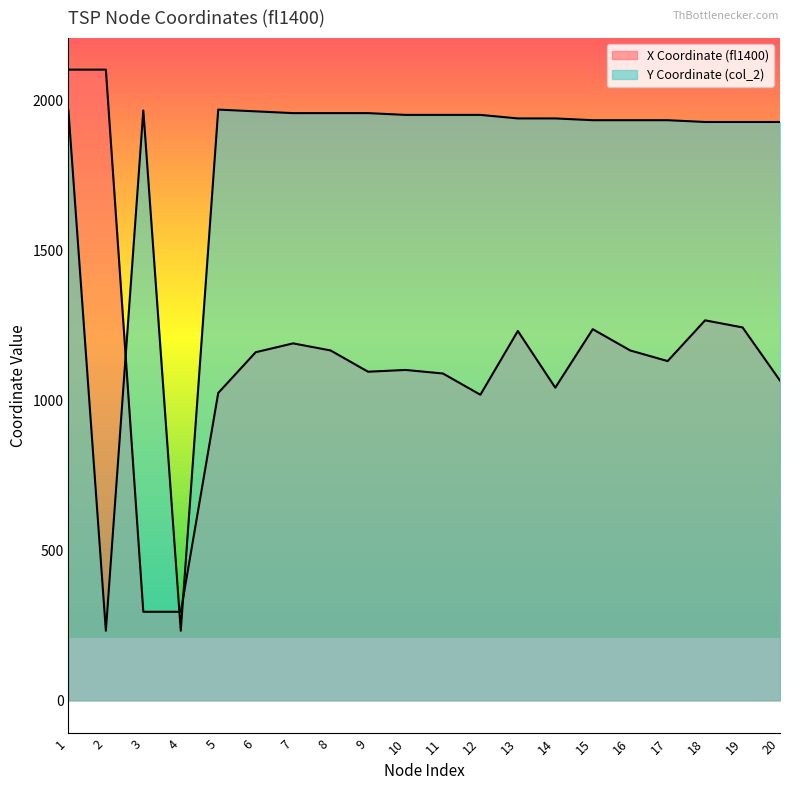

Is the value of X Coordinate (fl1400) at 6 greater than the value of Y Coordinate (col_2) at 15?

No